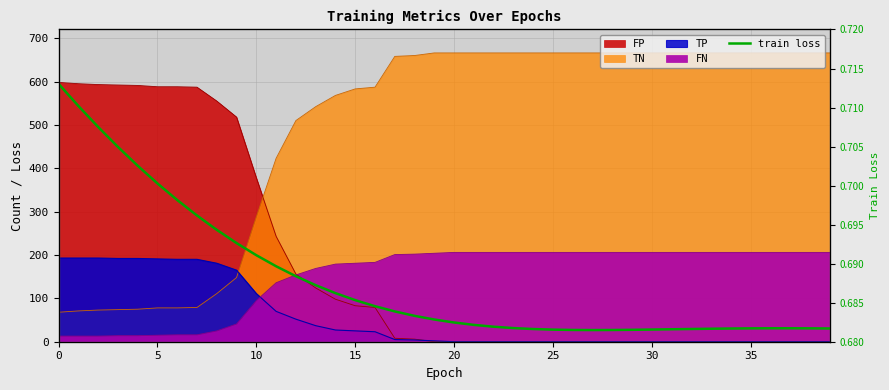

Does the chart have visible grid lines?

Yes